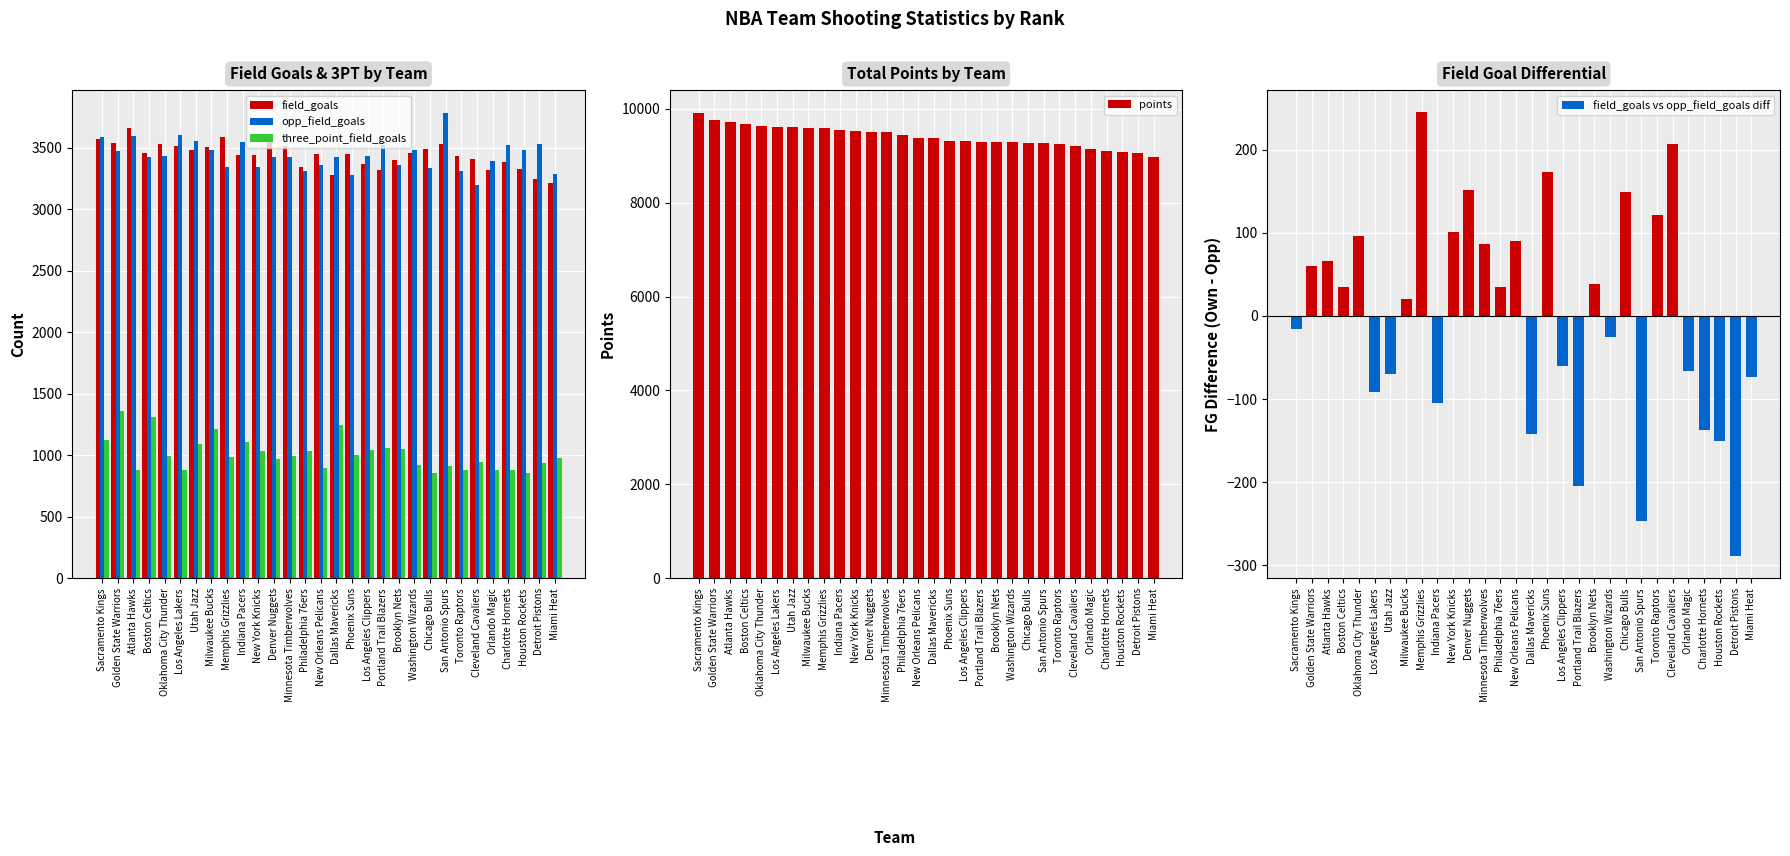

Does the chart contain any negative values?

Yes